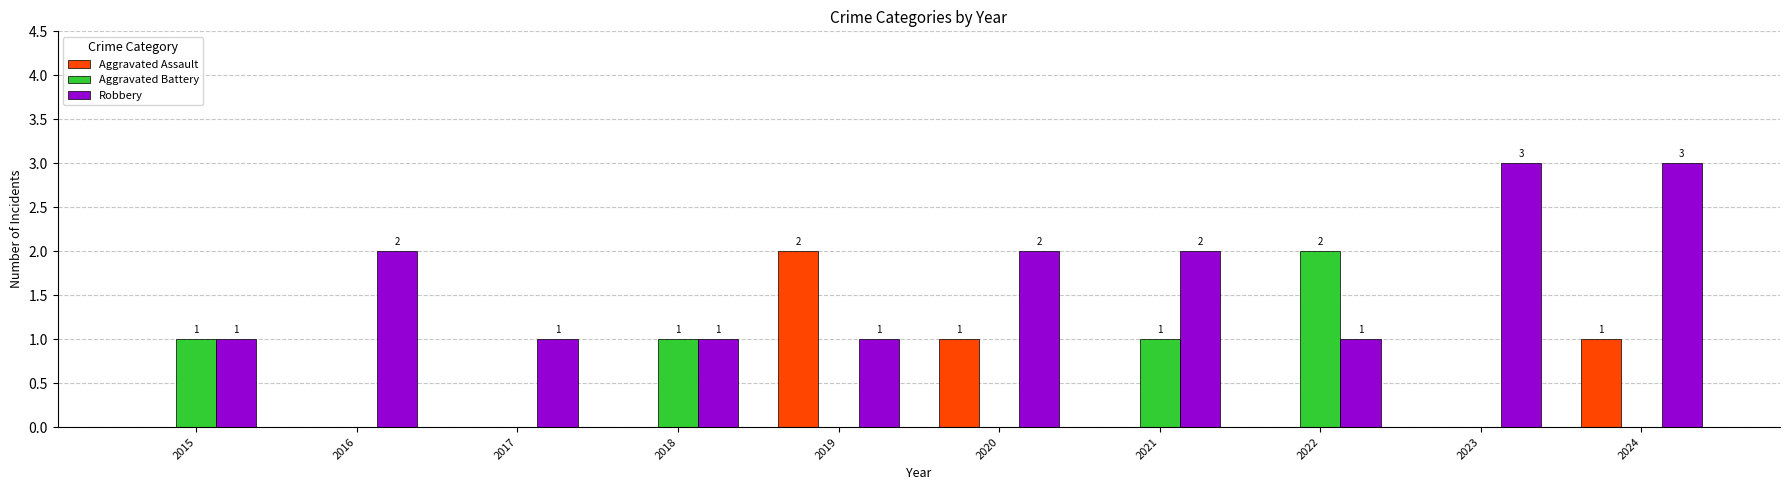

How many Aggravated Assault values are between 0 and 1?

9